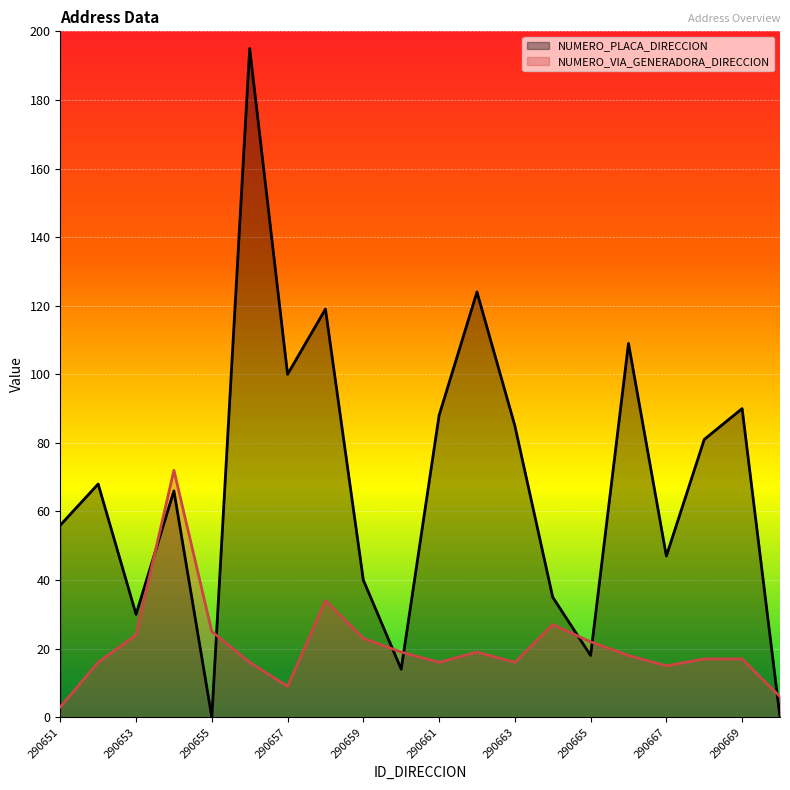

How many distinct data groups are displayed?

2